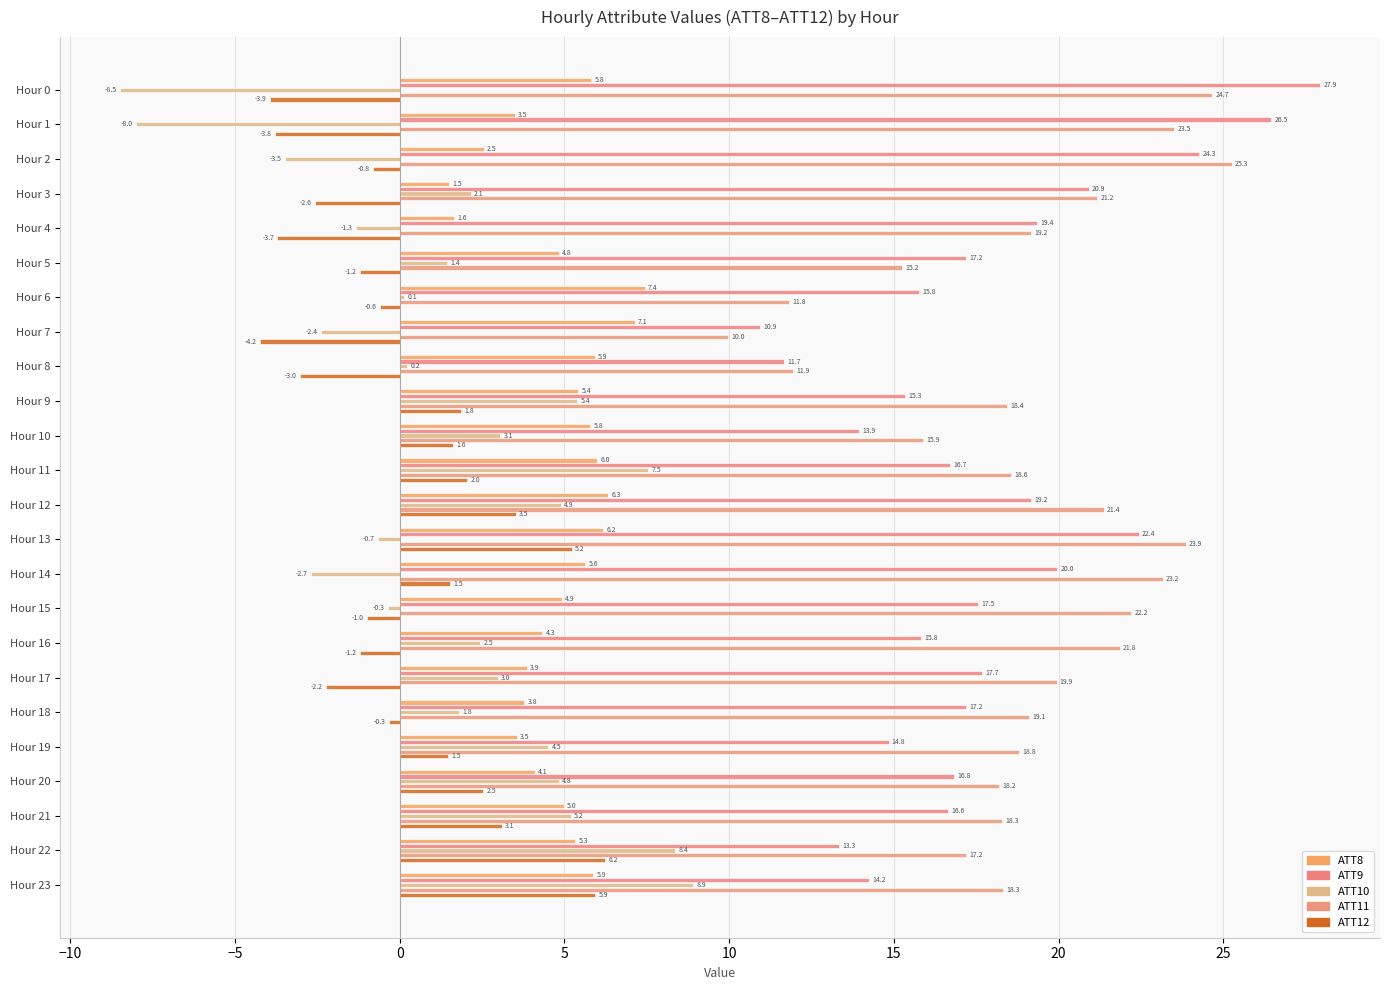

Reading left to right, what are all the values shown in this chart?

ATT8: 5.8	3.5	2.5	1.5	1.6	4.8	7.4	7.1	5.9	5.4	5.8	6.0	6.3	6.2	5.6	4.9	4.3	3.9	3.8	3.5	4.1	5.0	5.3	5.9
ATT9: 27.9	26.5	24.3	20.9	19.4	17.2	15.8	10.9	11.7	15.3	13.9	16.7	19.2	22.4	20.0	17.5	15.8	17.7	17.2	14.8	16.8	16.6	13.3	14.2
ATT10: -8.5	-8.0	-3.5	2.1	-1.3	1.4	0.1	-2.4	0.2	5.4	3.1	7.5	4.9	-0.7	-2.7	-0.3	2.5	3.0	1.8	4.5	4.8	5.2	8.4	8.9
ATT11: 24.7	23.5	25.3	21.2	19.2	15.2	11.8	10.0	11.9	18.4	15.9	18.6	21.4	23.9	23.2	22.2	21.8	19.9	19.1	18.8	18.2	18.3	17.2	18.3
ATT12: -3.9	-3.8	-0.8	-2.6	-3.7	-1.2	-0.6	-4.2	-3.0	1.8	1.6	2.0	3.5	5.2	1.5	-1.0	-1.2	-2.2	-0.3	1.5	2.5	3.1	6.2	5.9